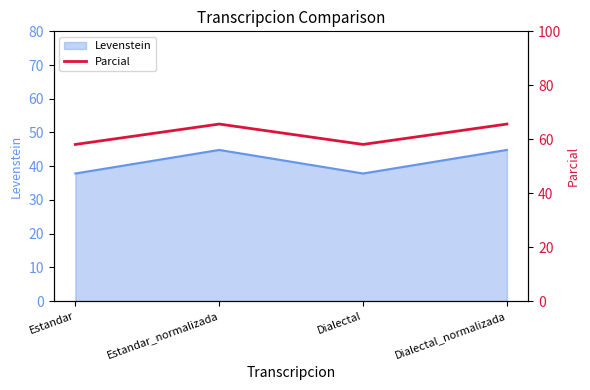

How many values in the Levenstein series are below 44?

2